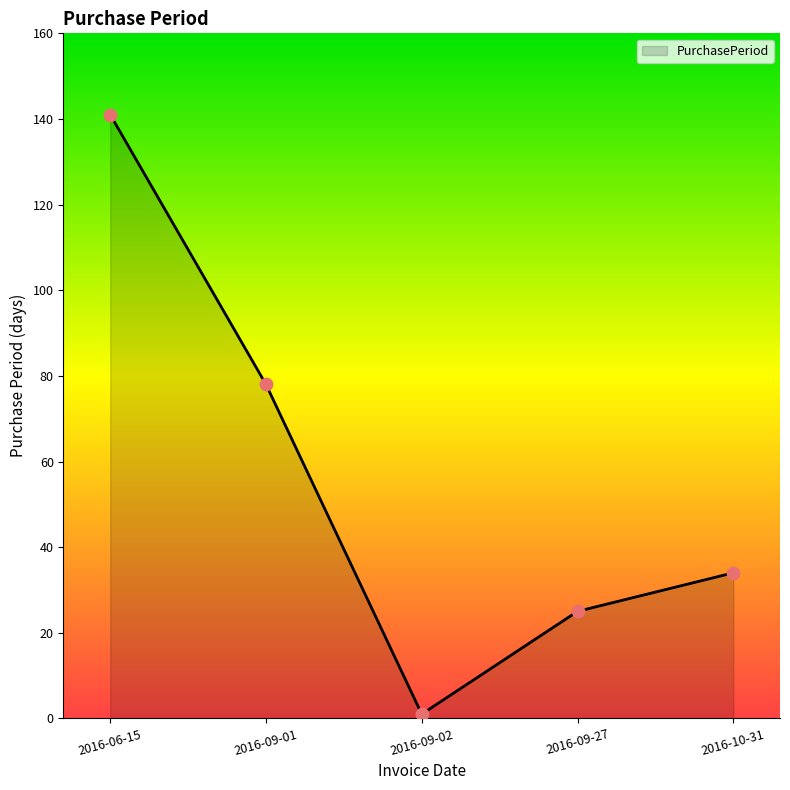

What is the change in value from 2016-06-15 to 2016-10-31?

-107